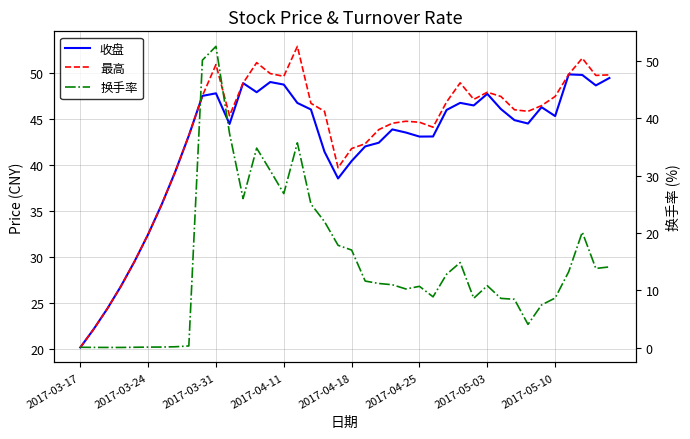

What is the sum of all 换手率 values?

585.4